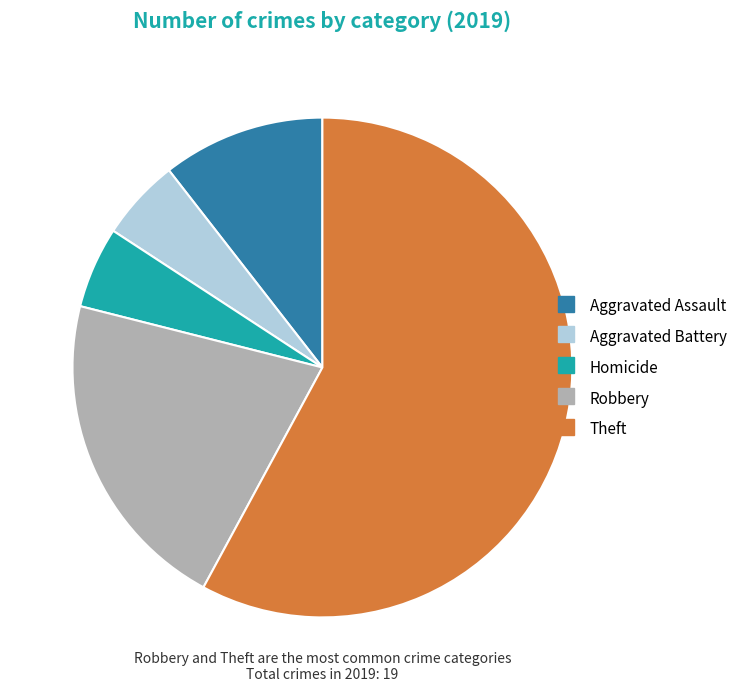

Does any single category account for the majority?

Yes